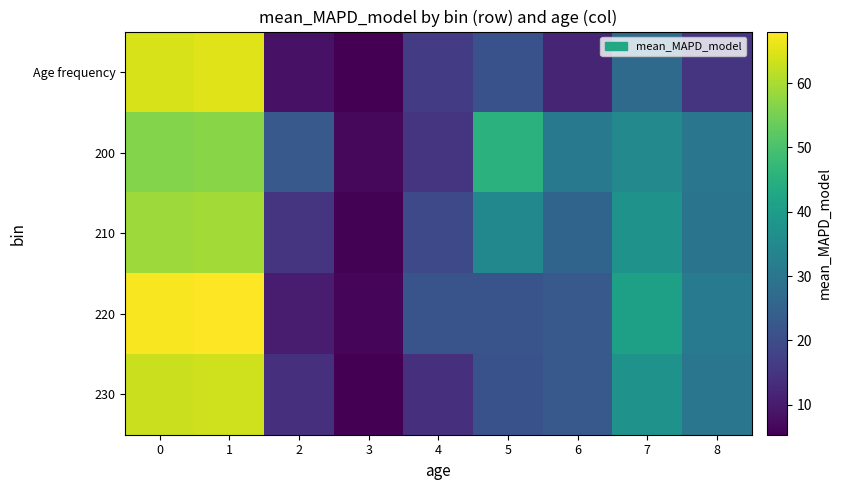

Reading left to right, what are all the values shown in this chart?

Age frequency: 0=64.3	1=64.9	2=8.3	3=5.3	4=16.5	5=21.2	6=11.8	7=27.1	8=14.9
200: 0=56.4	1=57.0	2=22.8	3=6.6	4=15.0	5=45.4	6=30.7	7=34.8	8=29.9
210: 0=58.7	1=59.3	2=14.8	3=5.8	4=19.1	5=34.7	6=25.4	7=37.5	8=29.4
220: 0=67.3	1=68.0	2=10.1	3=6.2	4=21.6	5=21.6	6=22.9	7=41.0	8=31.5
230: 0=62.9	1=63.6	2=14.0	3=5.5	4=14.0	5=21.2	6=22.9	7=37.5	8=29.9